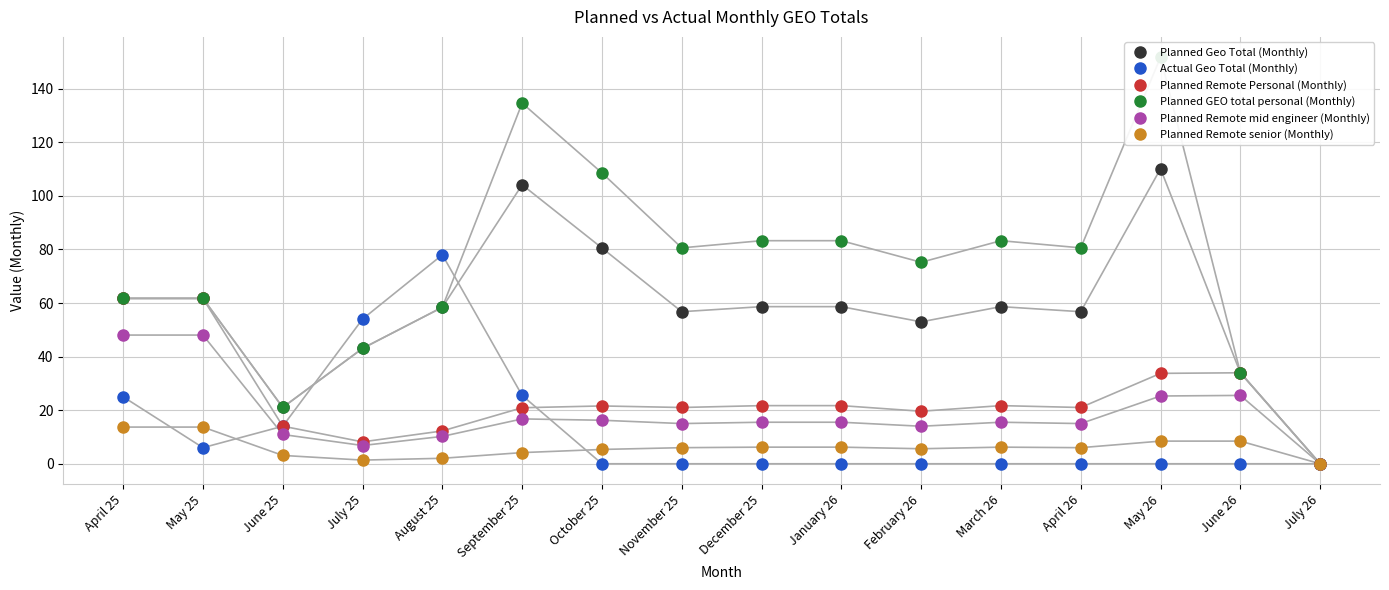

Which series has the largest total across all categories?

Planned GEO total personal (Monthly)